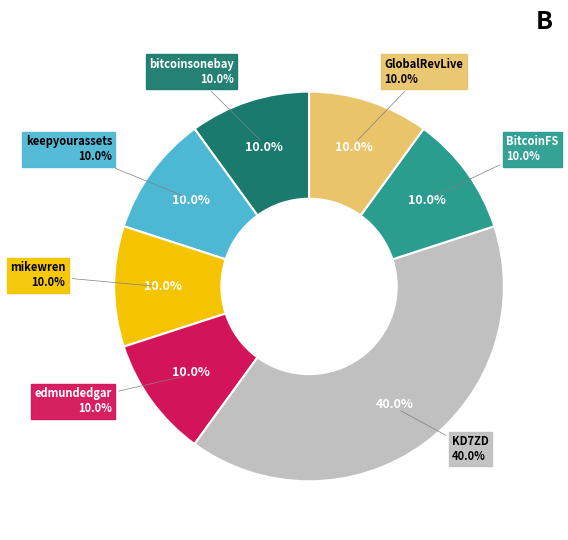

Which slice is the largest?

KD7ZD